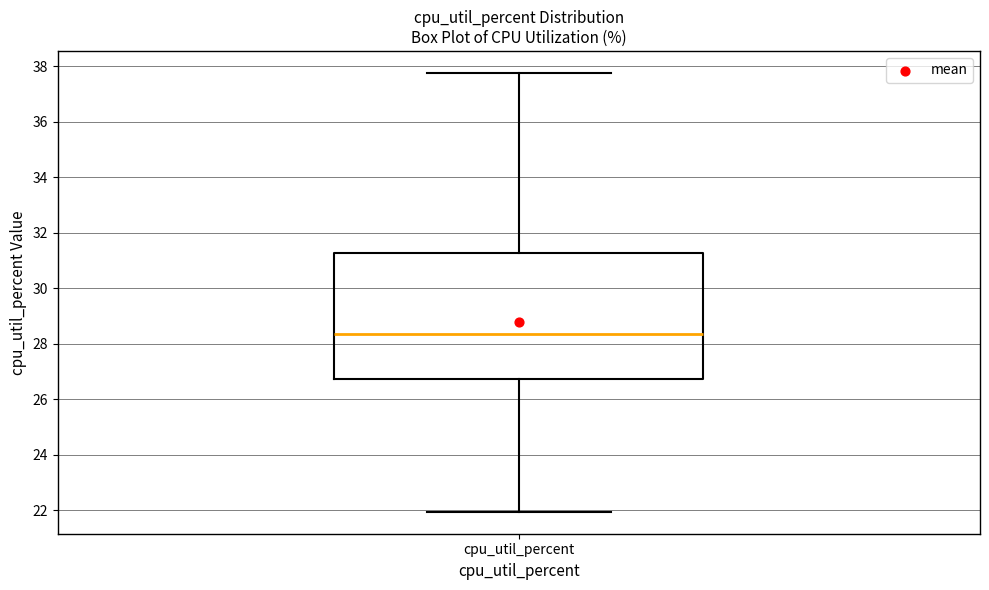

Transcribe this box plot: give where the median line is, the range the box spans, and where the two whiskers end, as read against the y-axis. The values are not printed on the chart, so give them approximately, as read against the axis.

median 28.4, box 26.8 to 31.2, whiskers 22.0 to 37.8